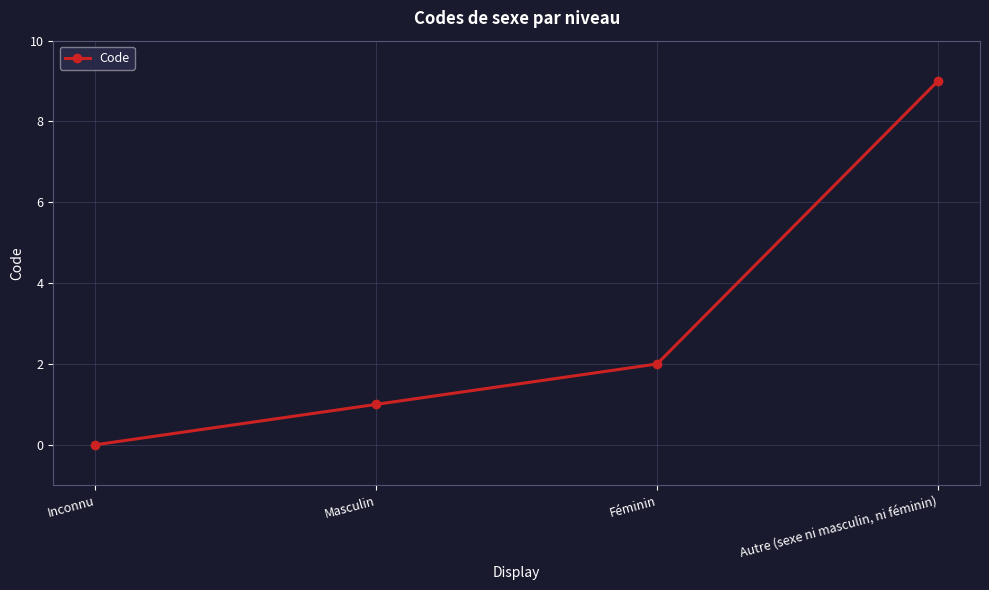

Count the values in the range 1 to 9.

3